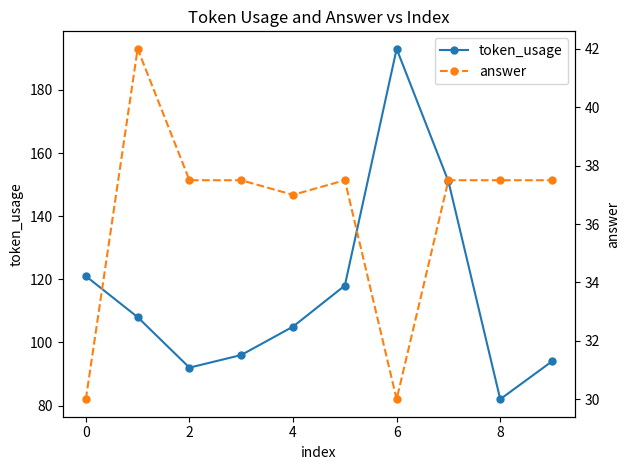

True or false: answer and token_usage intersect in this chart.

False